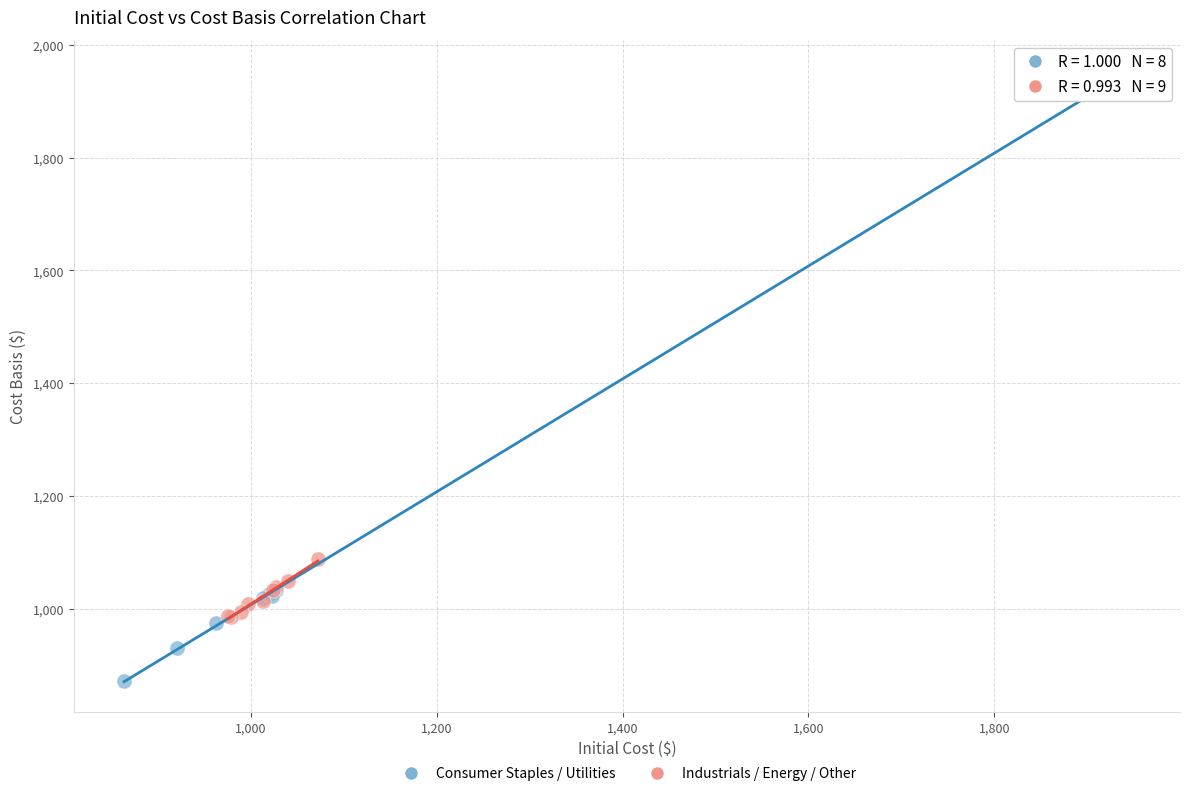

Which series has the largest Y range (max minus min)?

Consumer Staples / Utilities